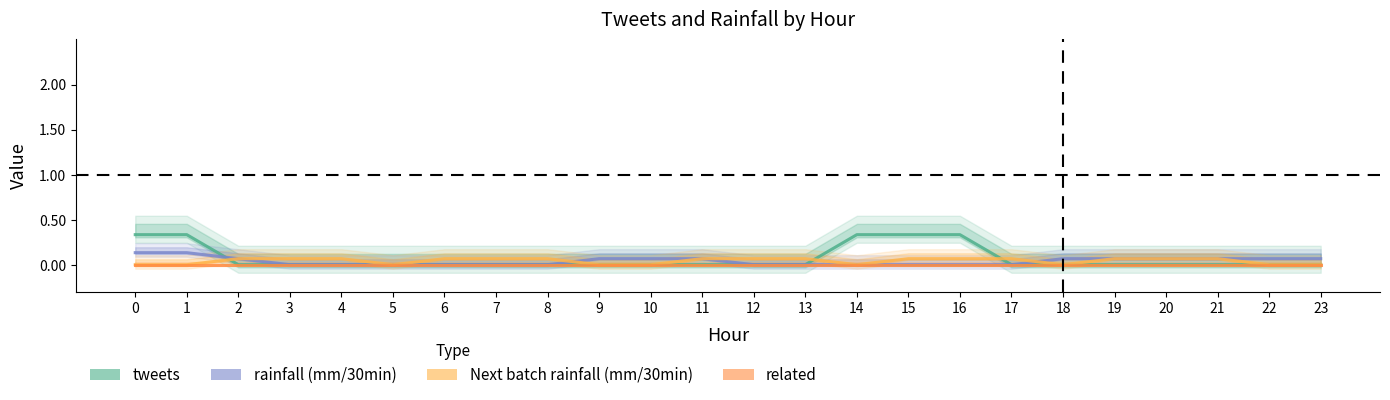

What is the difference between the highest and lowest values at 8?

0.1